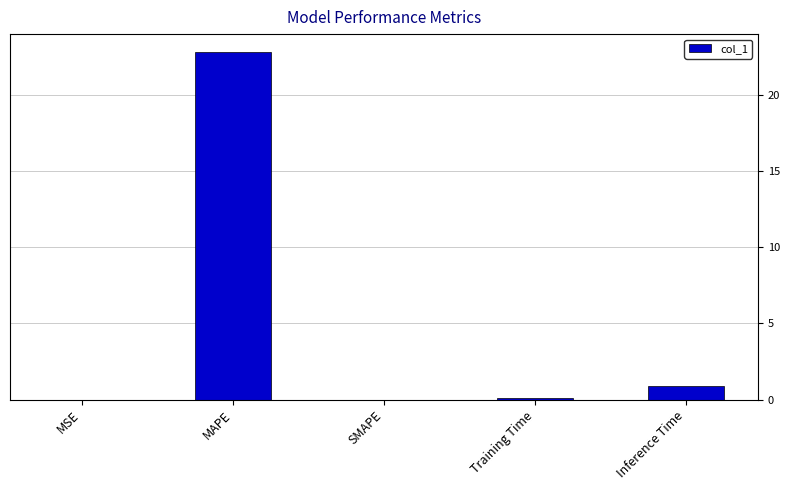

How many distinct data groups are displayed?

1